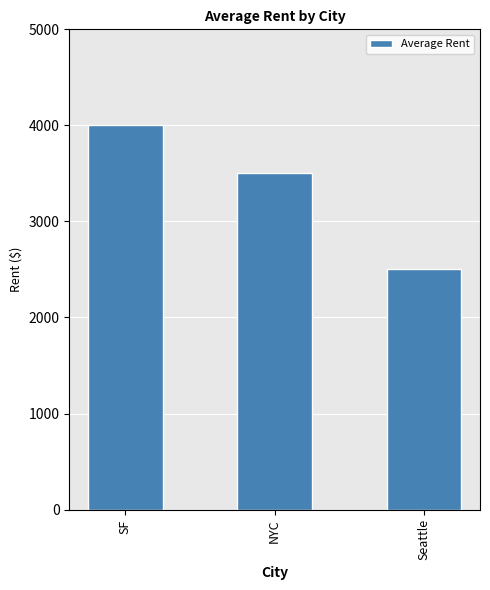

List the labels in order of value, largest first.

SF, NYC, Seattle